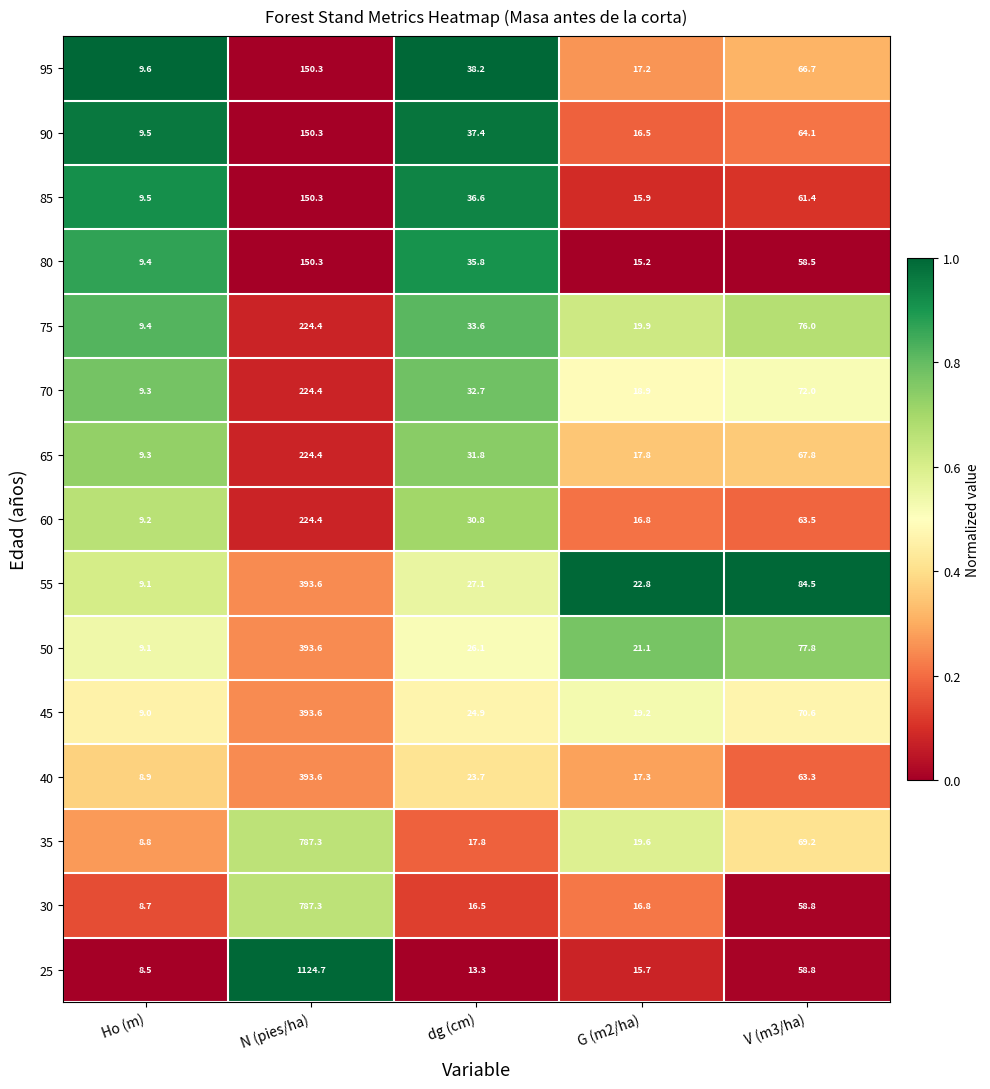

At which label does 40 first exceed 23?

N (pies/ha)